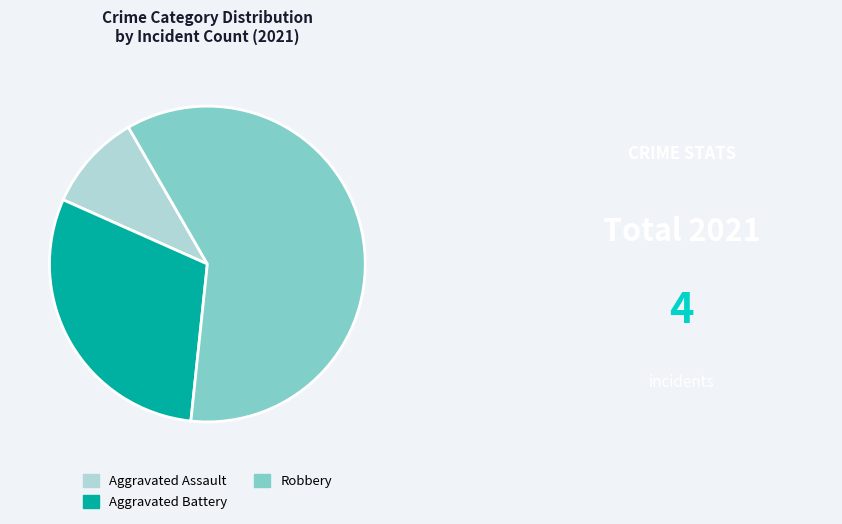

Count the number of slices in the pie.

3